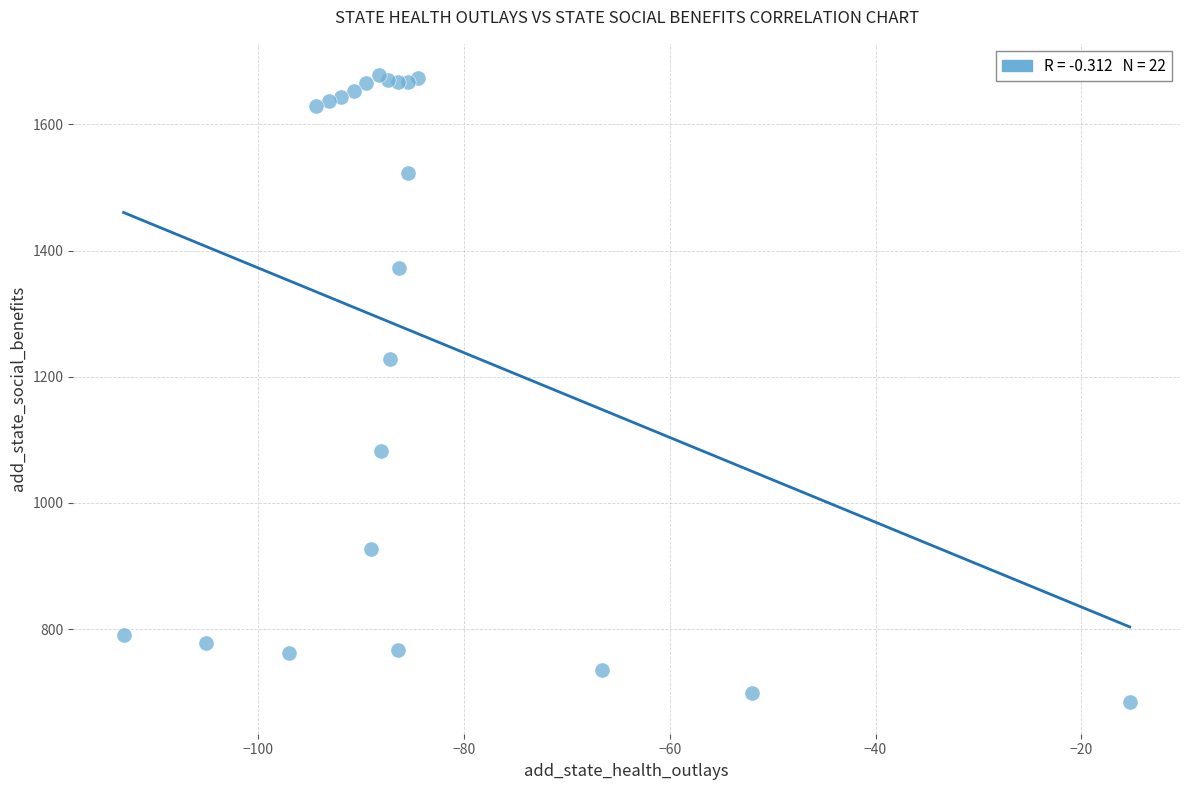

What Y value in the scatter plot is closest to 1180?

1228.5